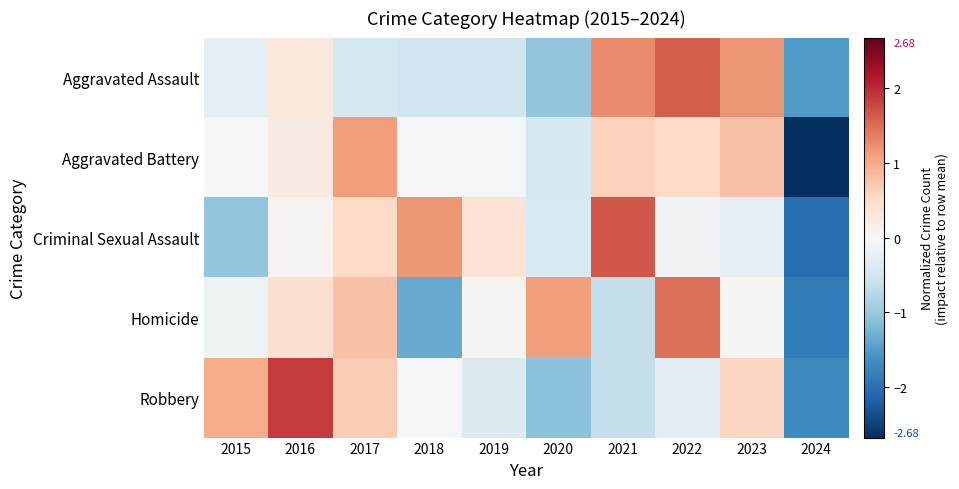

Reading left to right, what are all the values shown in this chart?

Aggravated Assault: 2015=-0.3	2016=0.3	2017=-0.5	2018=-0.5	2019=-0.5	2020=-1.1	2021=1.3	2022=1.6	2023=1.2	2024=-1.5
Aggravated Battery: 2015=-0.1	2016=0.2	2017=1.1	2018=-0.0	2019=-0.0	2020=-0.5	2021=0.6	2022=0.5	2023=0.8	2024=-2.7
Criminal Sexual Assault: 2015=-1.1	2016=0.1	2017=0.5	2018=1.2	2019=0.4	2020=-0.4	2021=1.7	2022=-0.1	2023=-0.3	2024=-2.0
Homicide: 2015=-0.1	2016=0.4	2017=0.8	2018=-1.3	2019=0.1	2020=1.1	2021=-0.6	2022=1.5	2023=0.1	2024=-1.9
Robbery: 2015=1.0	2016=1.9	2017=0.7	2018=-0.0	2019=-0.4	2020=-1.1	2021=-0.6	2022=-0.3	2023=0.6	2024=-1.7